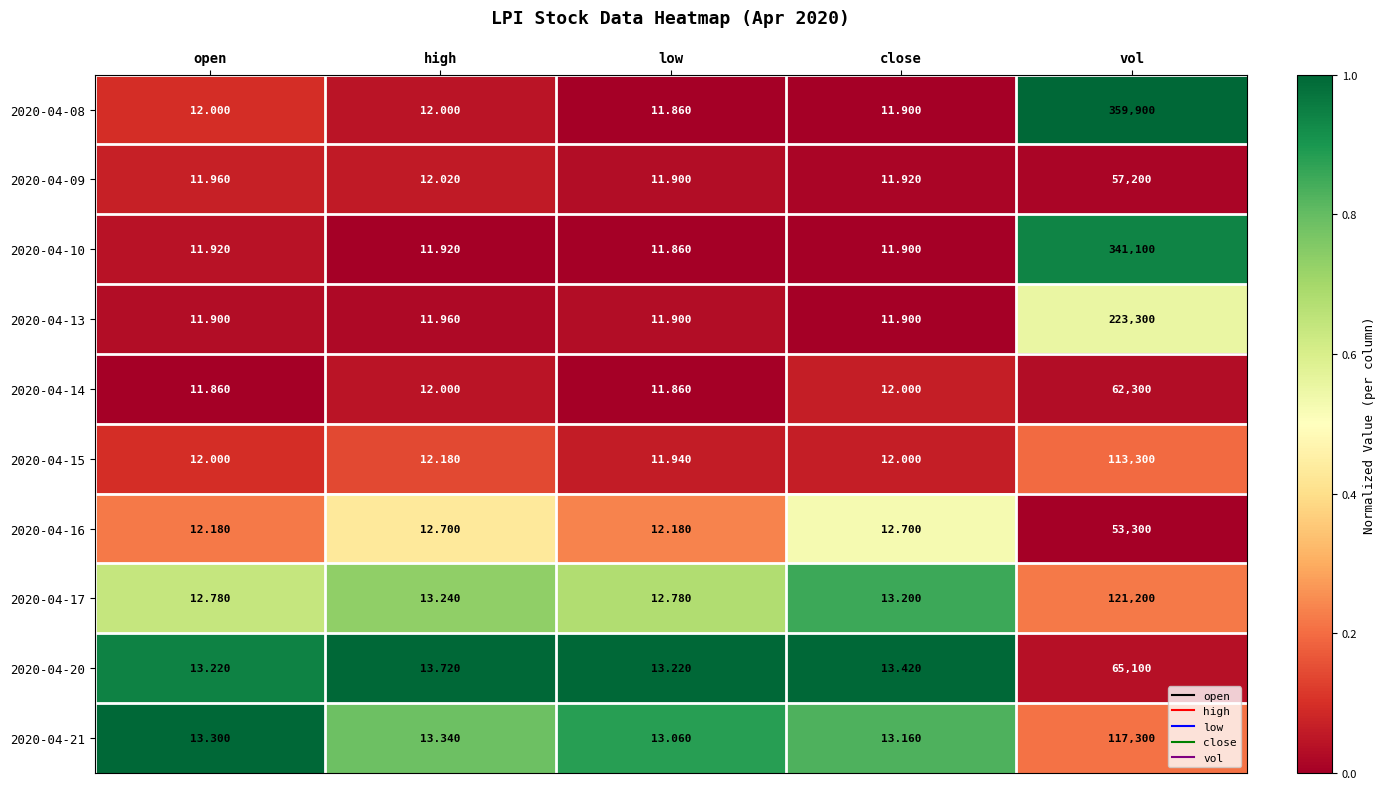

Rank the series by their maximum value, from lowest to highest.

2020-04-16, 2020-04-09, 2020-04-14, 2020-04-20, 2020-04-15, 2020-04-21, 2020-04-17, 2020-04-13, 2020-04-10, 2020-04-08